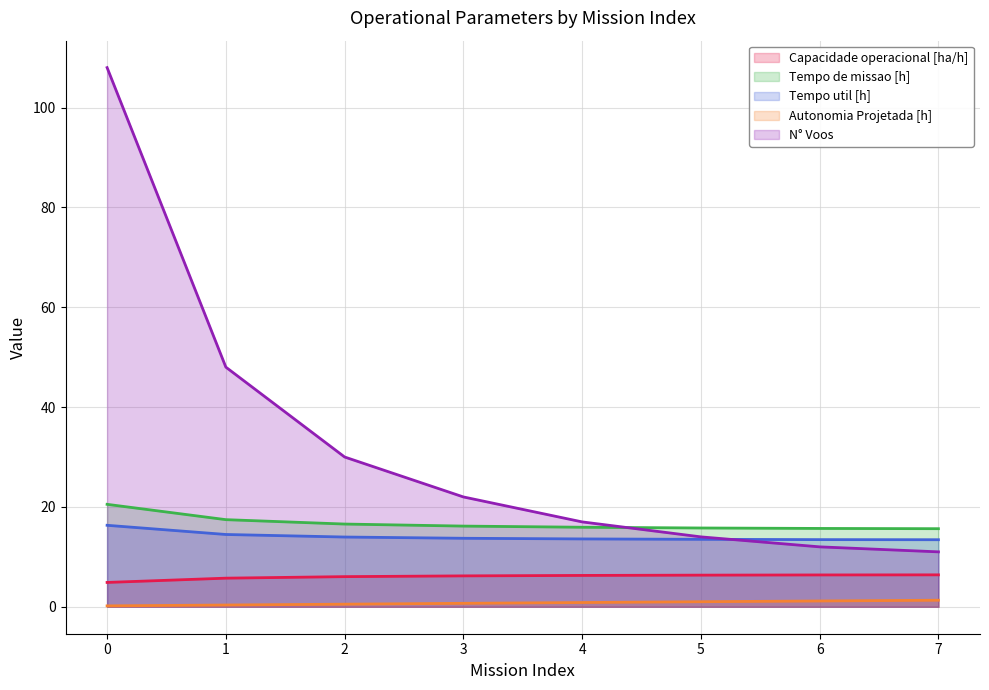

What is the highest value of the Tempo de missao [h] series?

20.5